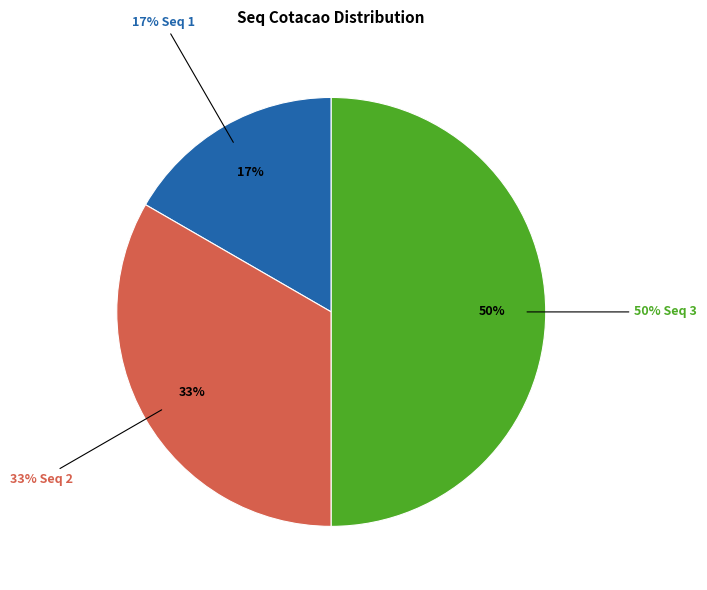

Which slice is the smallest?

1